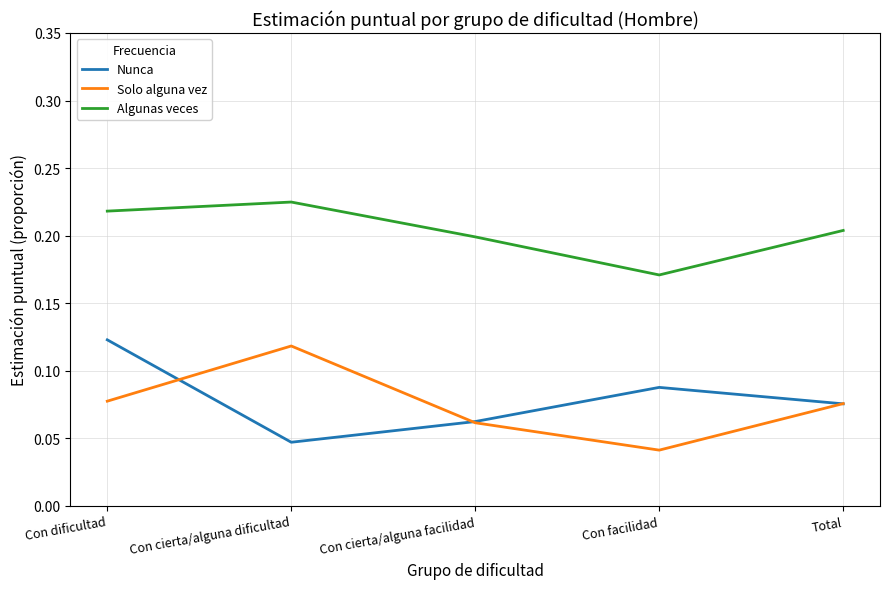

What position from the right is Total?

1